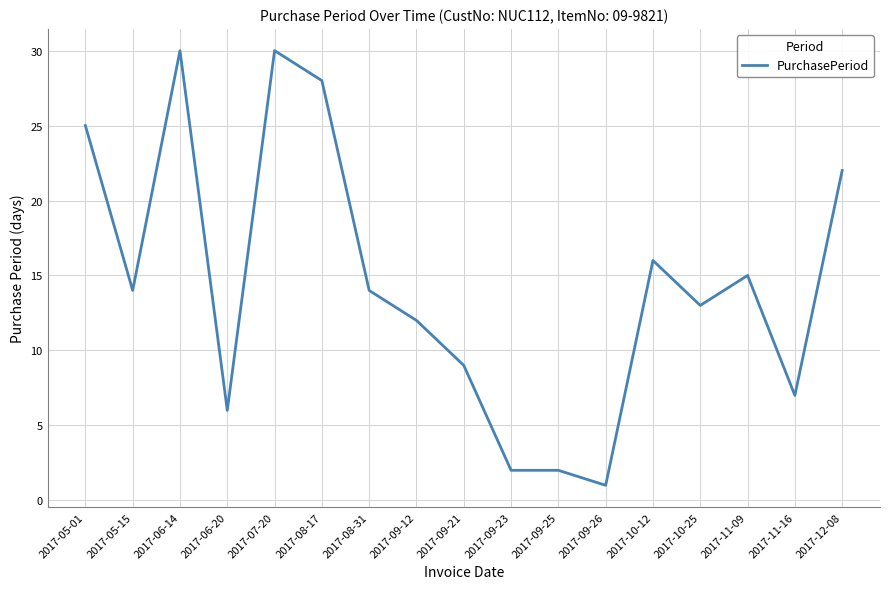

How many series are shown in this chart?

1